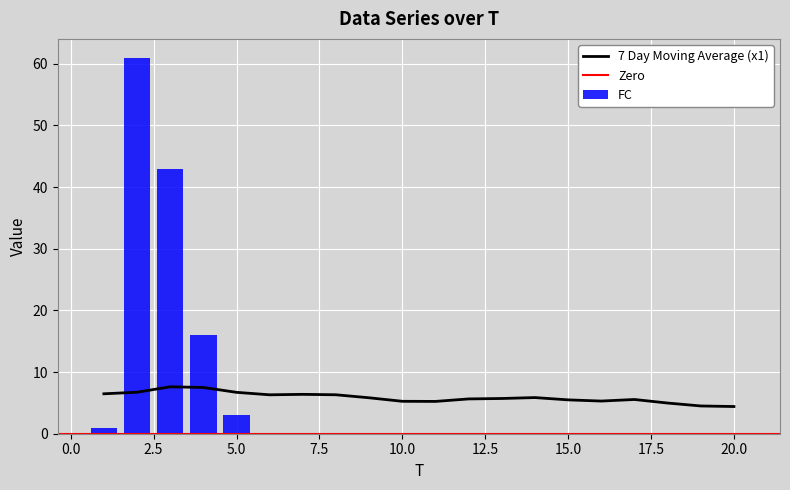

List the labels in order of value, smallest first.

6, 7, 8, 9, 10, 11, 12, 13, 14, 15, 16, 17, 18, 19, 20, 1, 5, 4, 3, 2